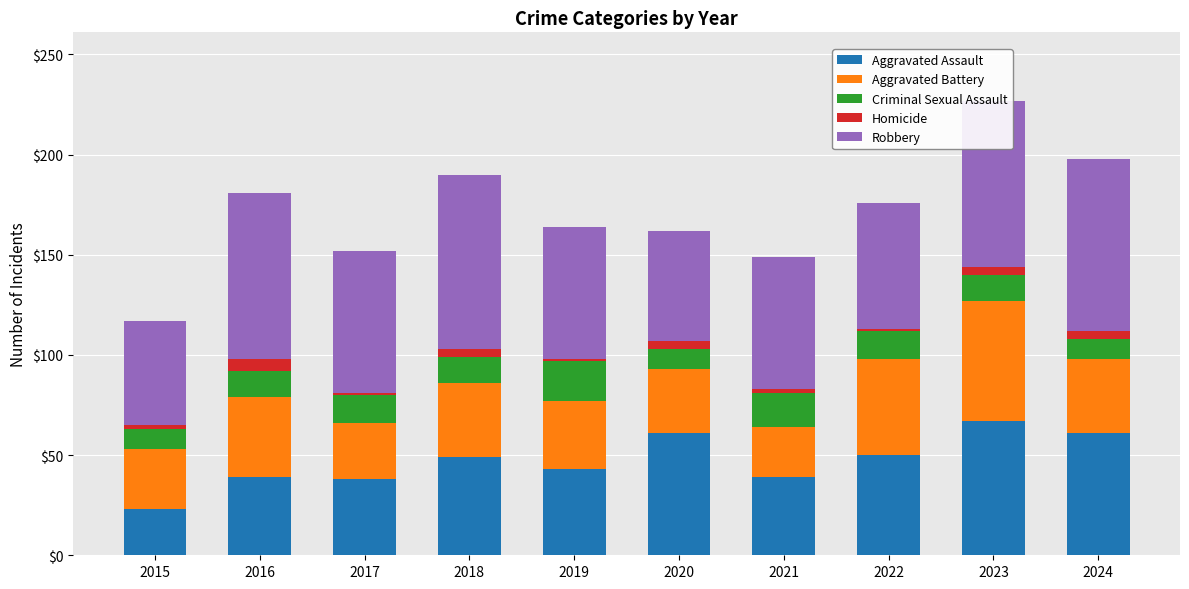

True or false: Aggravated Assault has a value of 31 at 2022.

False